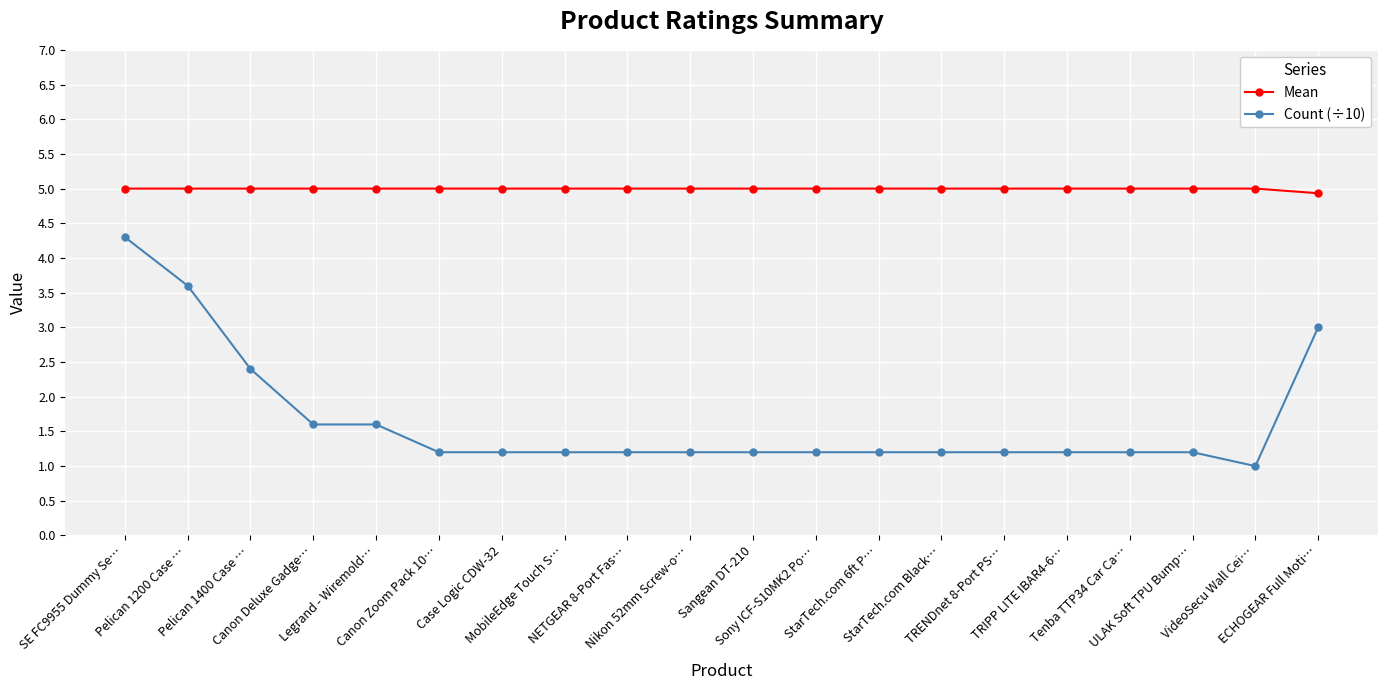

What is the label of the 5th point from the left?

Legrand - Wiremold…